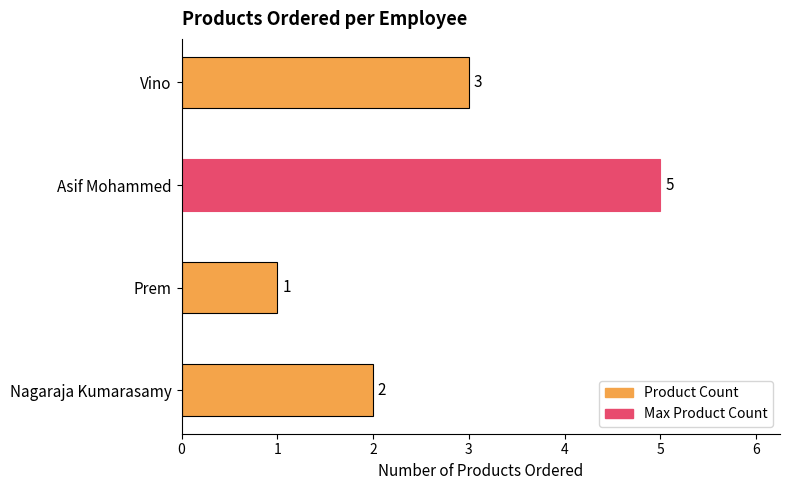

Is it true that the value at Nagaraja Kumarasamy is 3?

False